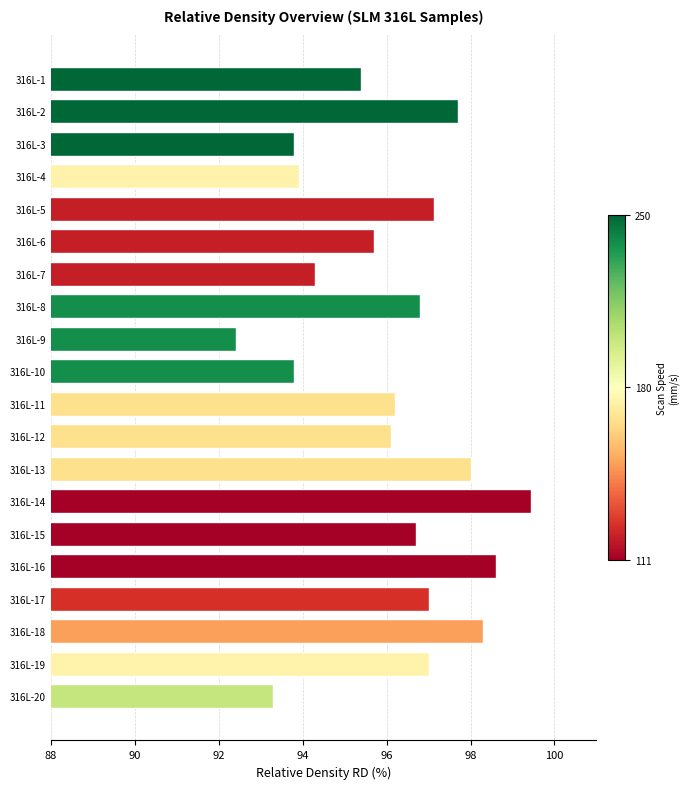

How many bars are there in total?

20